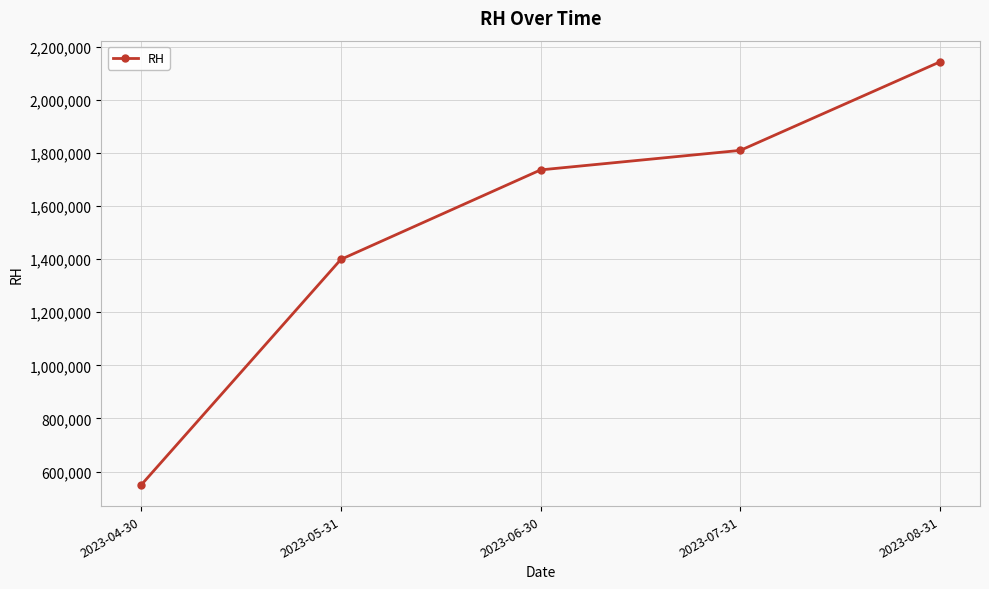

Rank the categories by value from lowest to highest.

2023-04-30, 2023-05-31, 2023-06-30, 2023-07-31, 2023-08-31